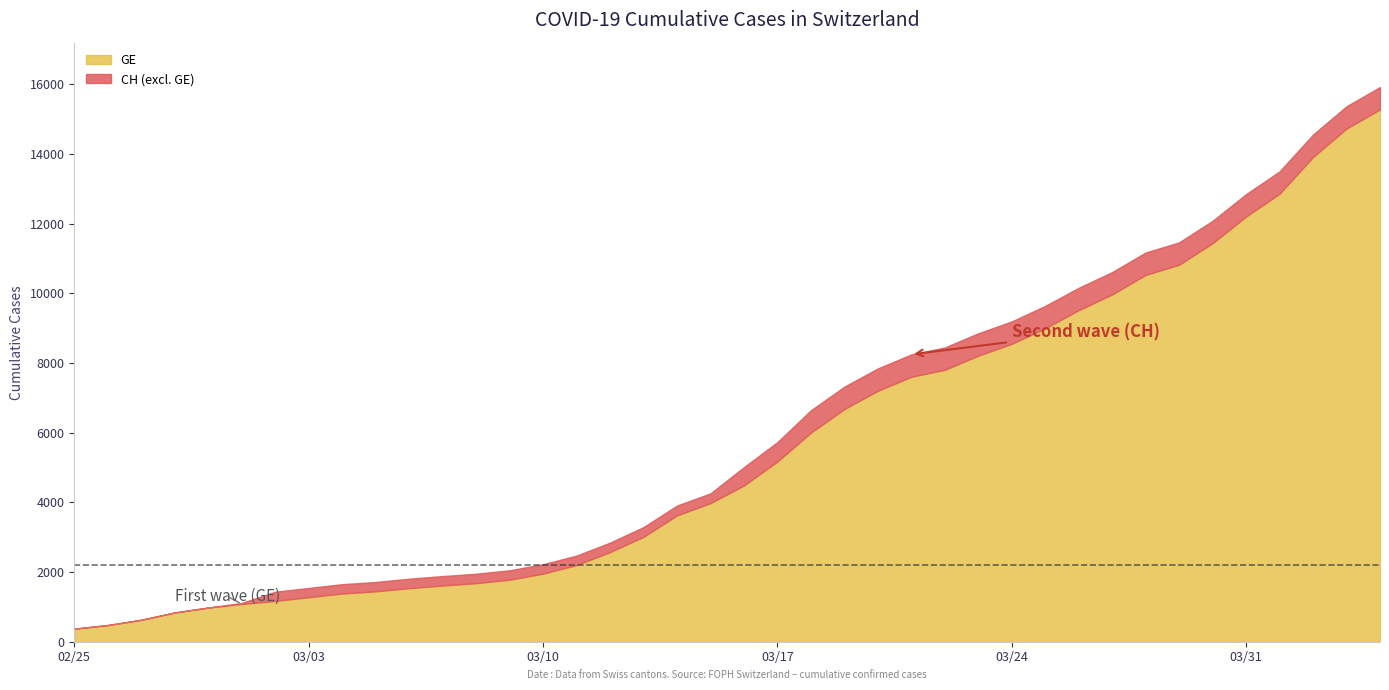

At which category is the sum across all series the highest?

39